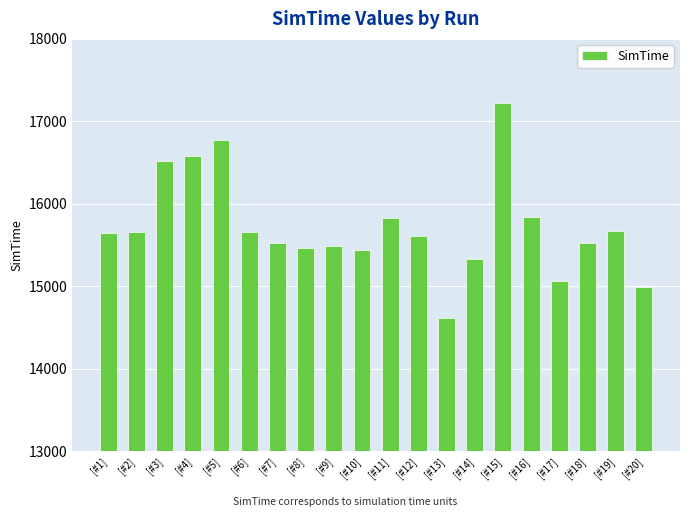

What is the sum of all values?

314469